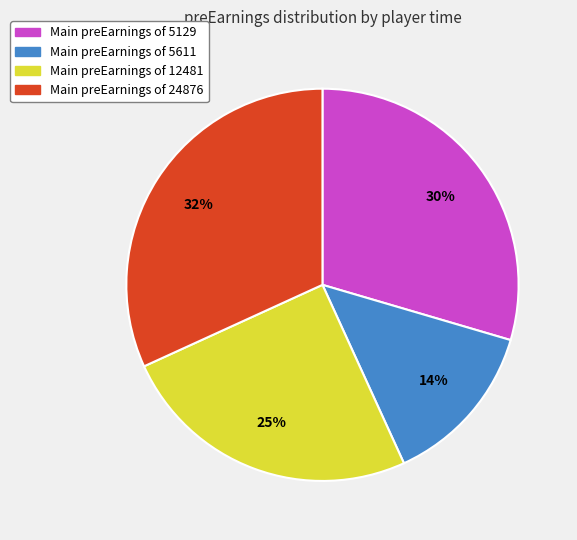

Do Main preEarnings of 24876 and Main preEarnings of 12481 together represent more than half of the pie?

Yes